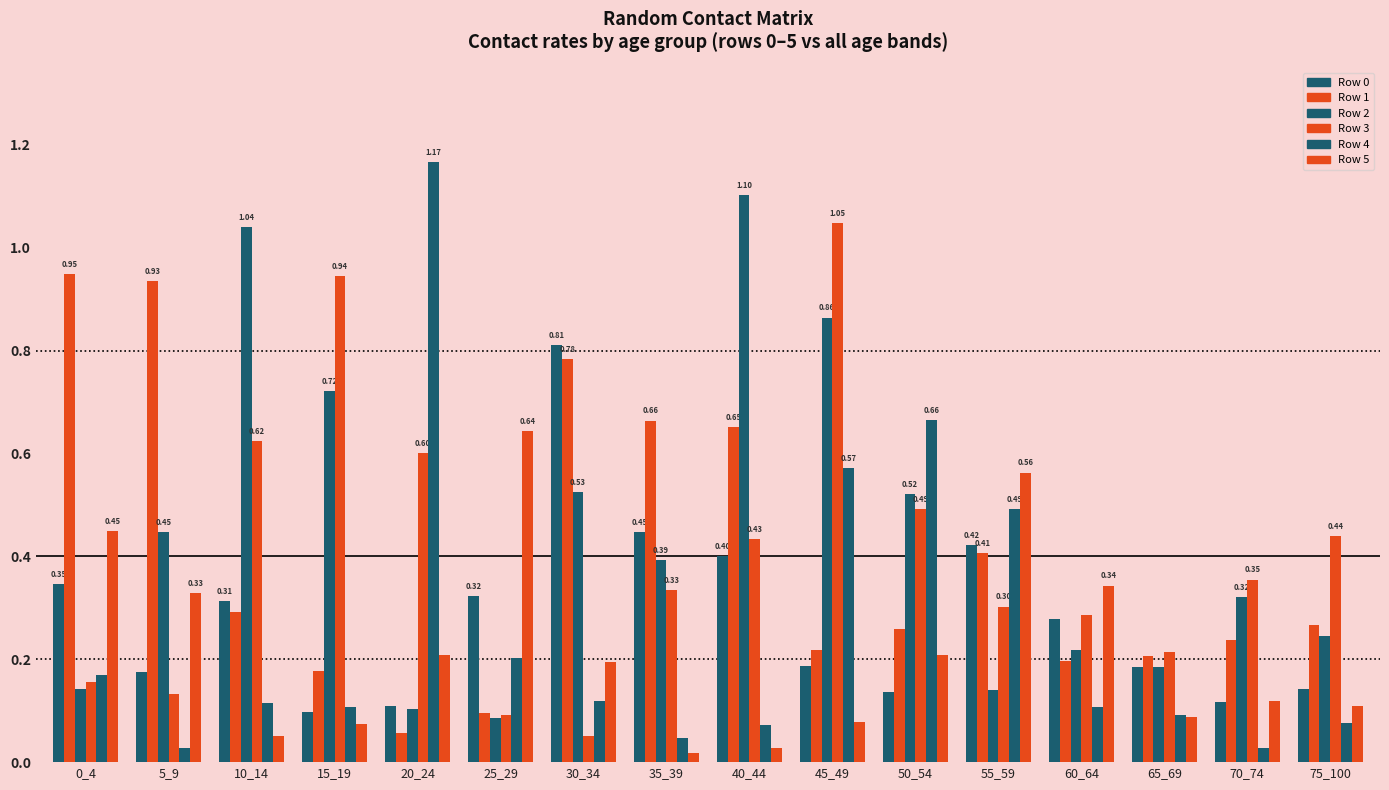

Between 55_59 and 70_74, which series saw the biggest shift?

Row 4